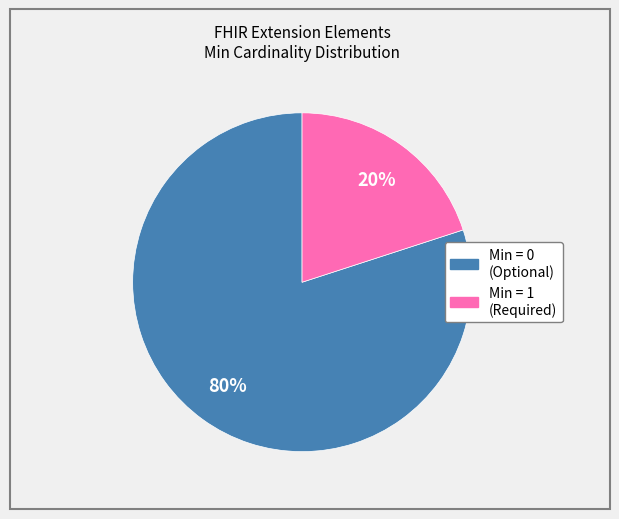

Is there any slice that represents more than half of the pie?

Yes